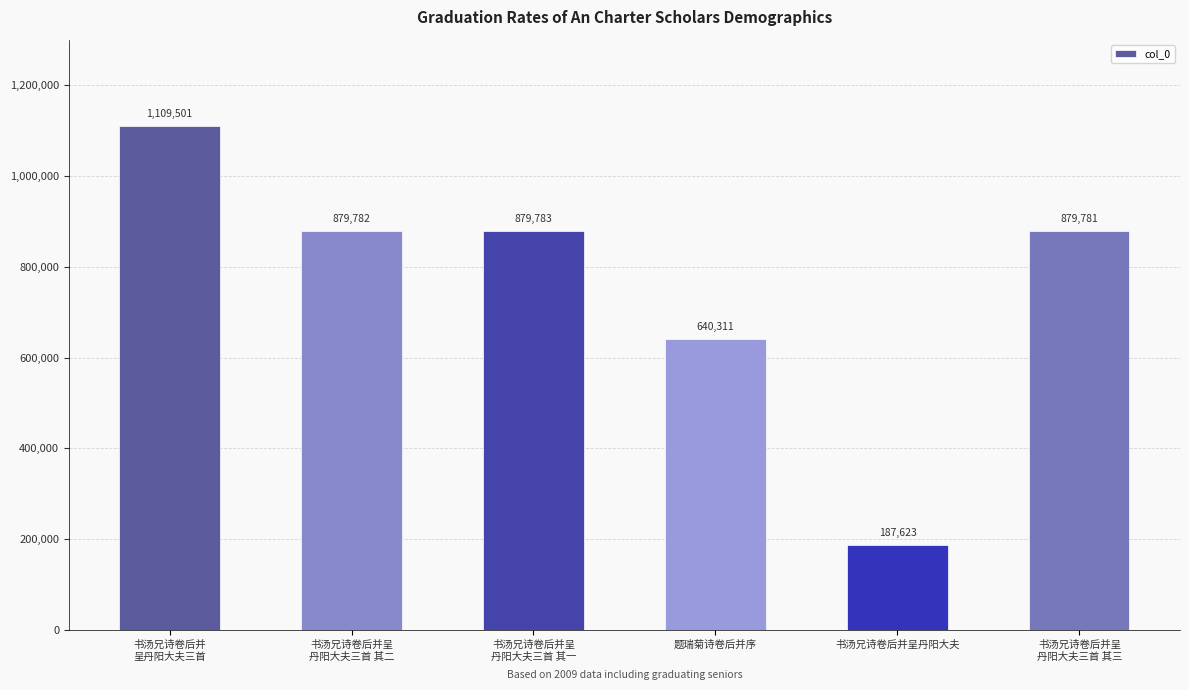

List the labels in order of value, smallest first.

书汤兄诗卷后并呈丹阳大夫, 题瑞菊诗卷后并序, 书汤兄诗卷后并呈
丹阳大夫三首 其三, 书汤兄诗卷后并呈
丹阳大夫三首 其二, 书汤兄诗卷后并呈
丹阳大夫三首 其一, 书汤兄诗卷后并
呈丹阳大夫三首